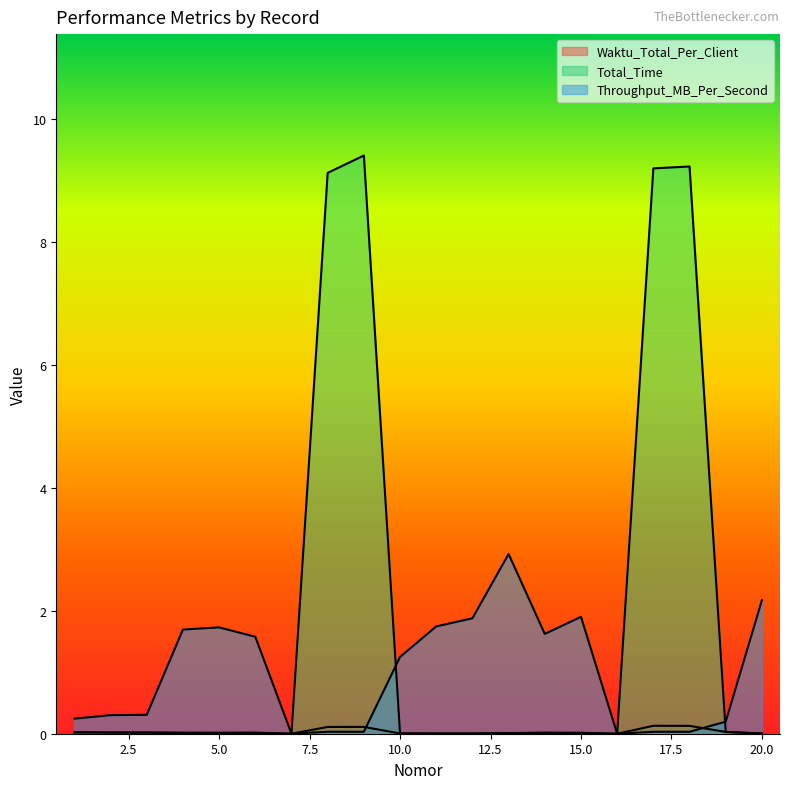

Which series has the widest spread of values?

Total_Time